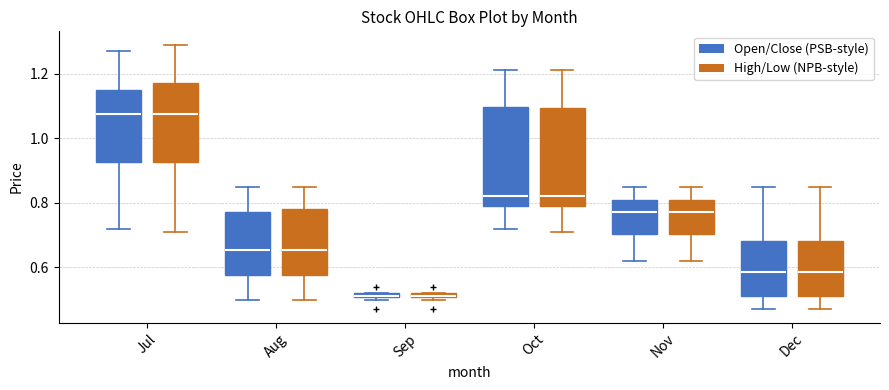

Where is the lower edge of the box for Dec (High/Low (NPB-style)) on the y-axis? The values are not printed on the chart, so give them approximately, as read against the axis.

0.52